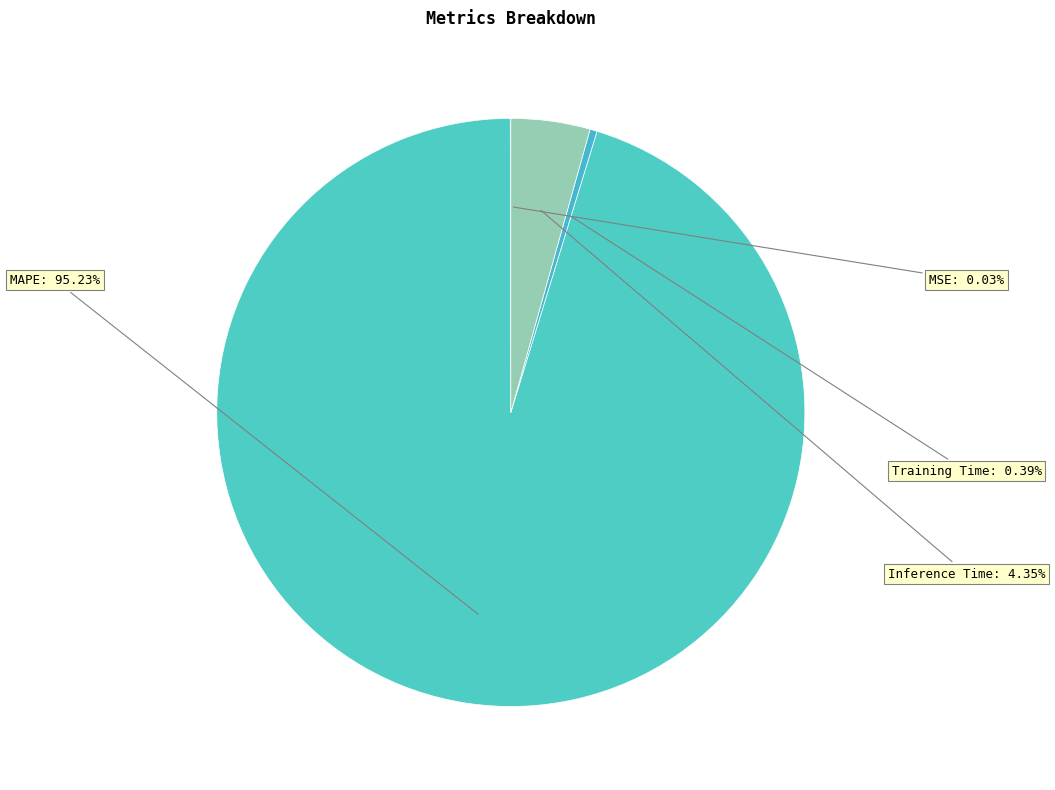

Is it true that MAPE is 95% of the pie?

True